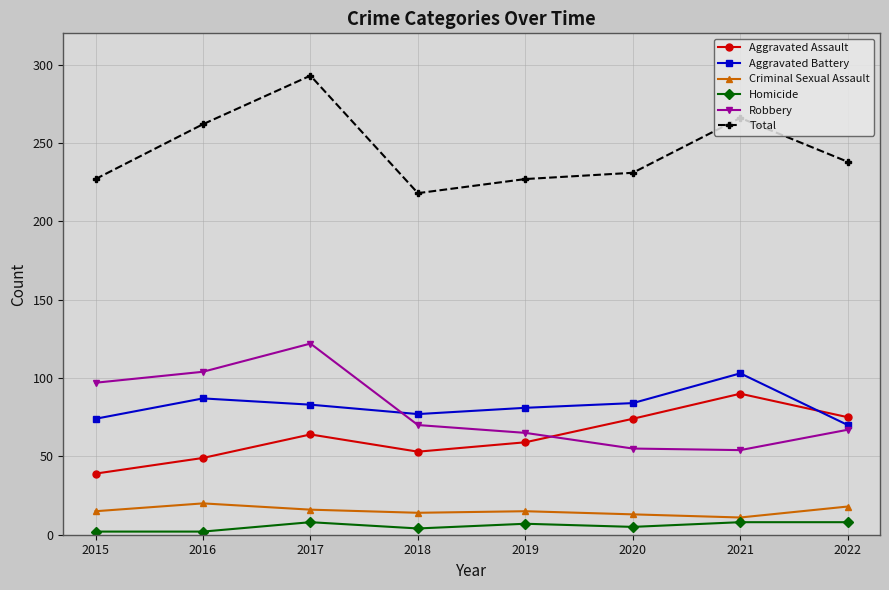

What is the value of the Criminal Sexual Assault point at the 4th from the left?

14